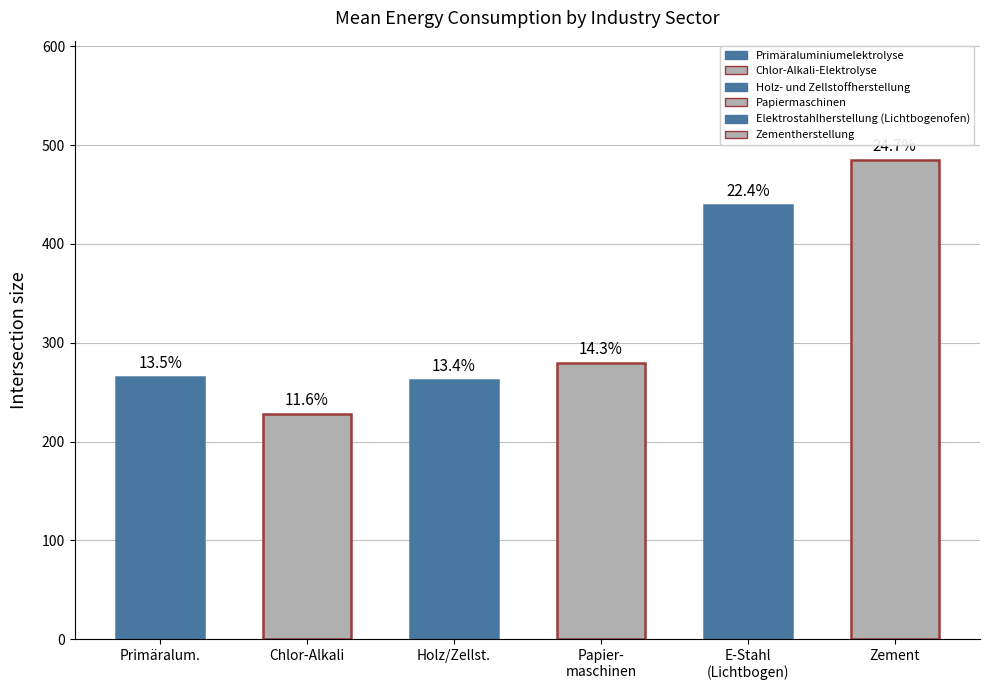

Approximately how many times larger is the value at E-Stahl
(Lichtbogen) compared to Chlor-Alkali?

1.9